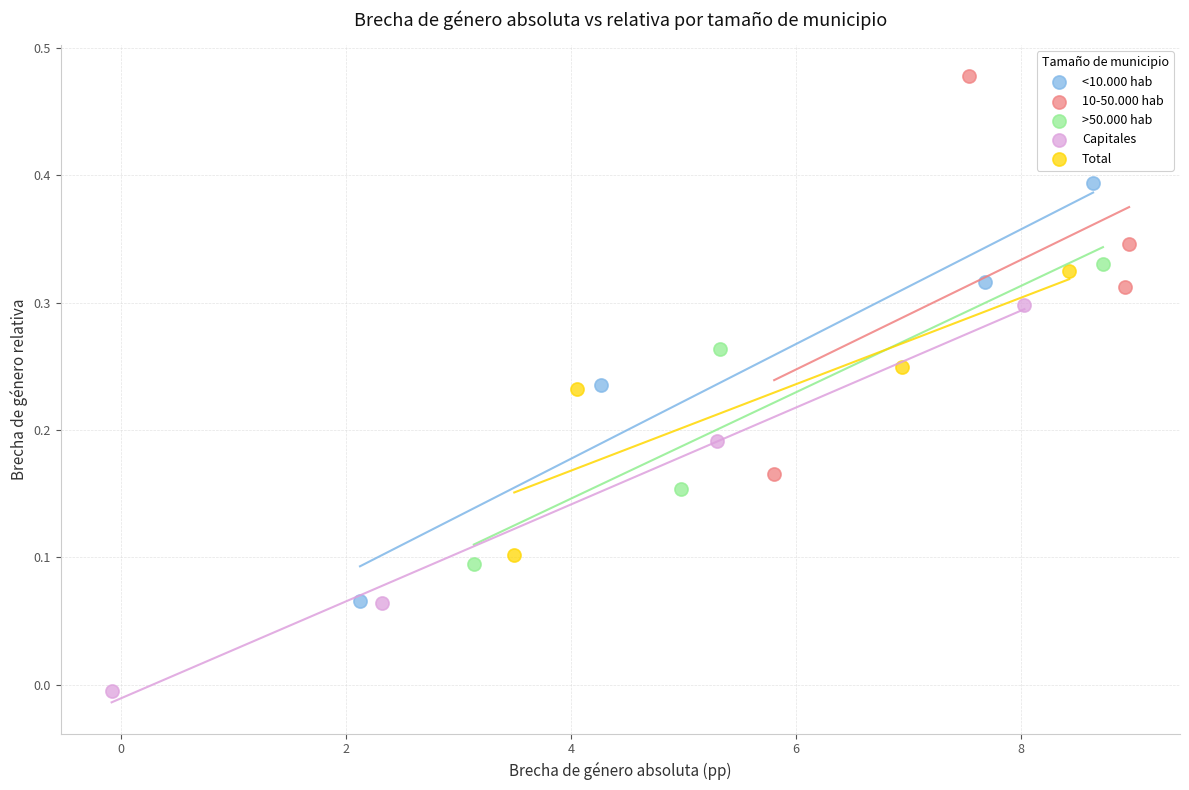

Which series reaches the maximum Y coordinate?

10-50.000 hab